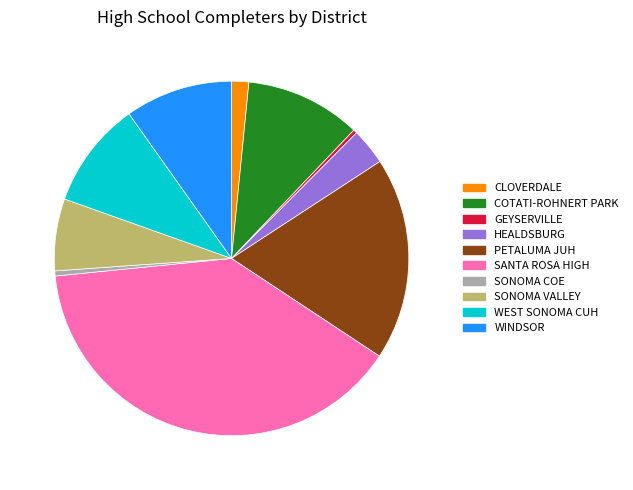

Count the number of slices in the pie.

10